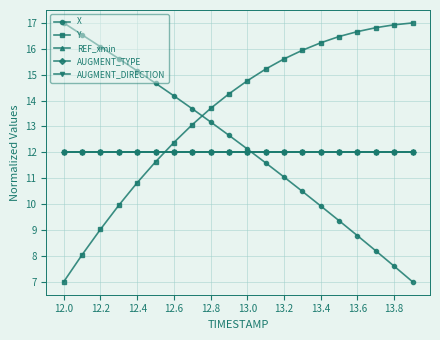

Which series has the largest range (max minus min)?

X